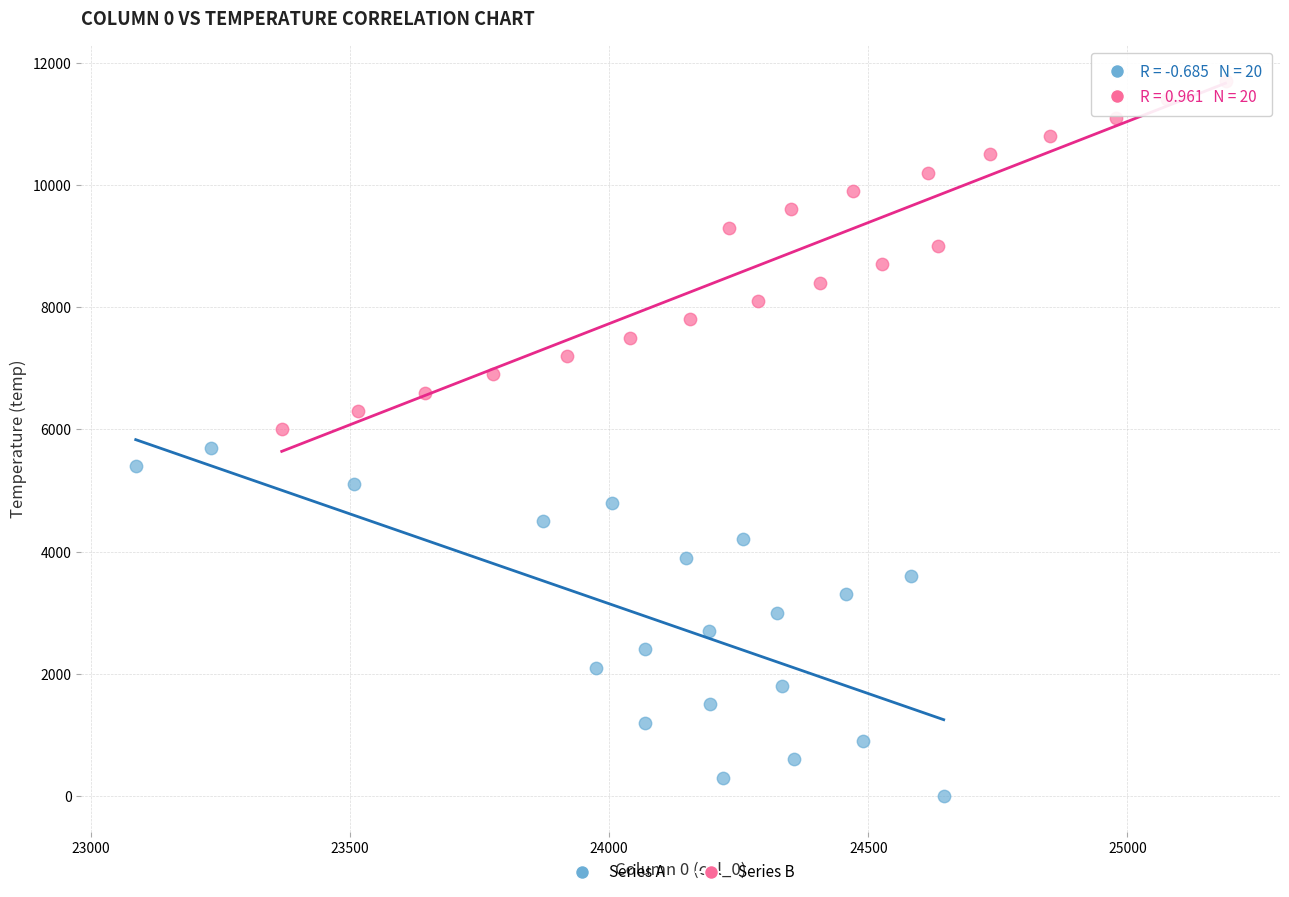

Which series contains the lowest Y value?

Series A